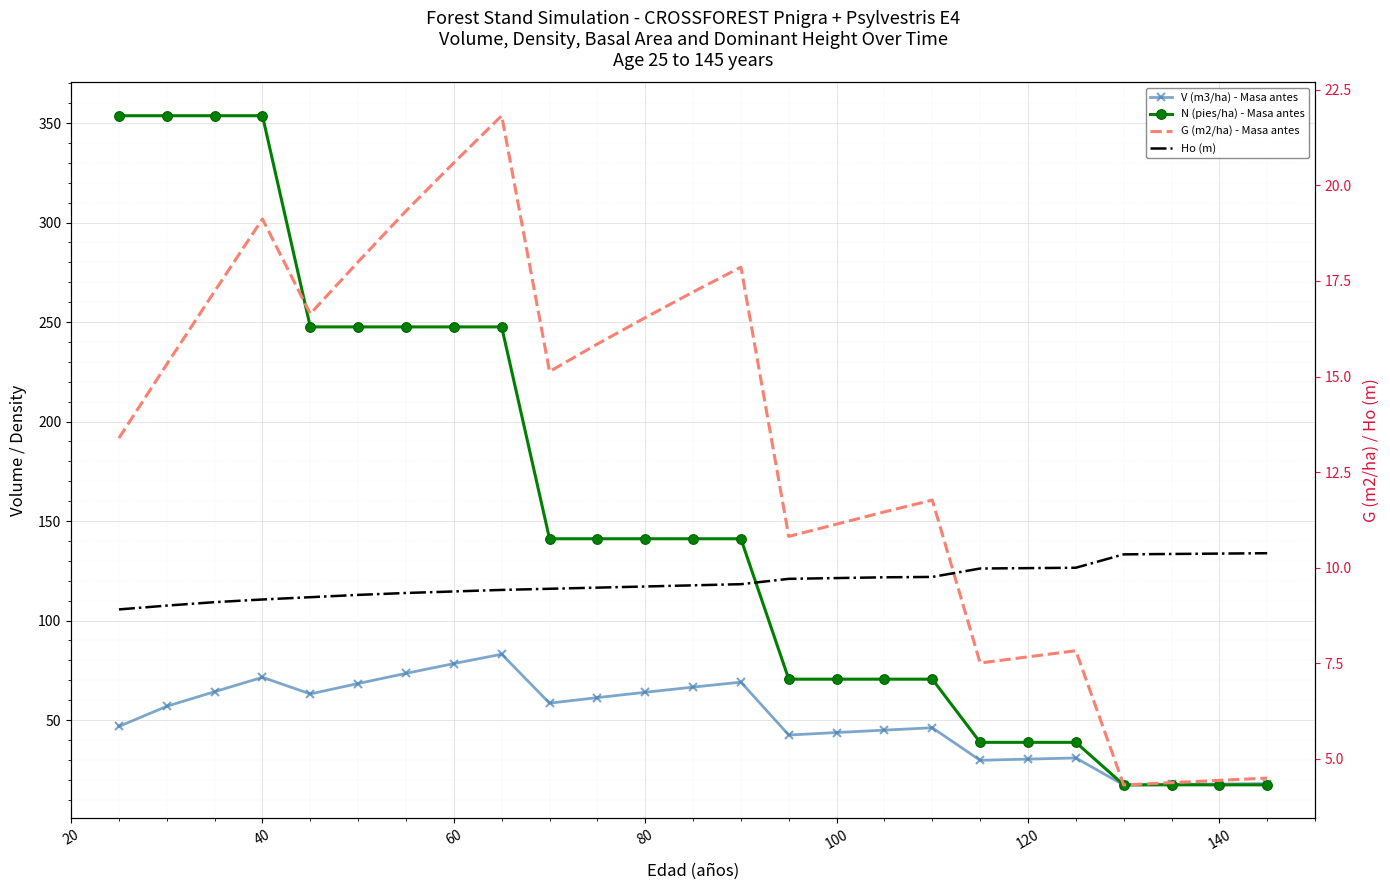

Which series has the largest total across all categories?

N (pies/ha) - Masa antes